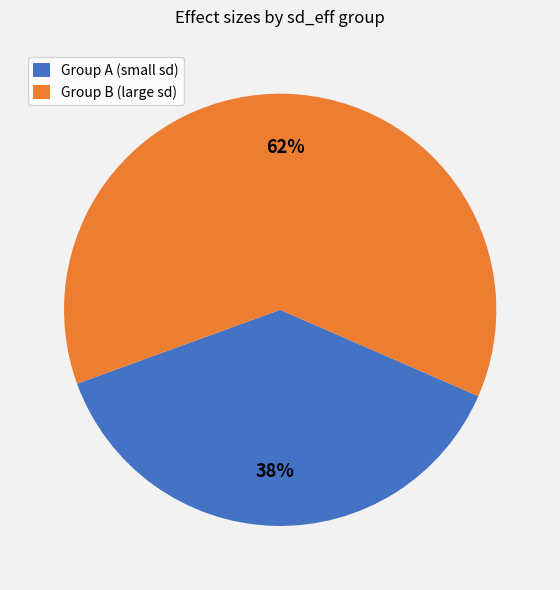

How many slices are in this pie chart?

2